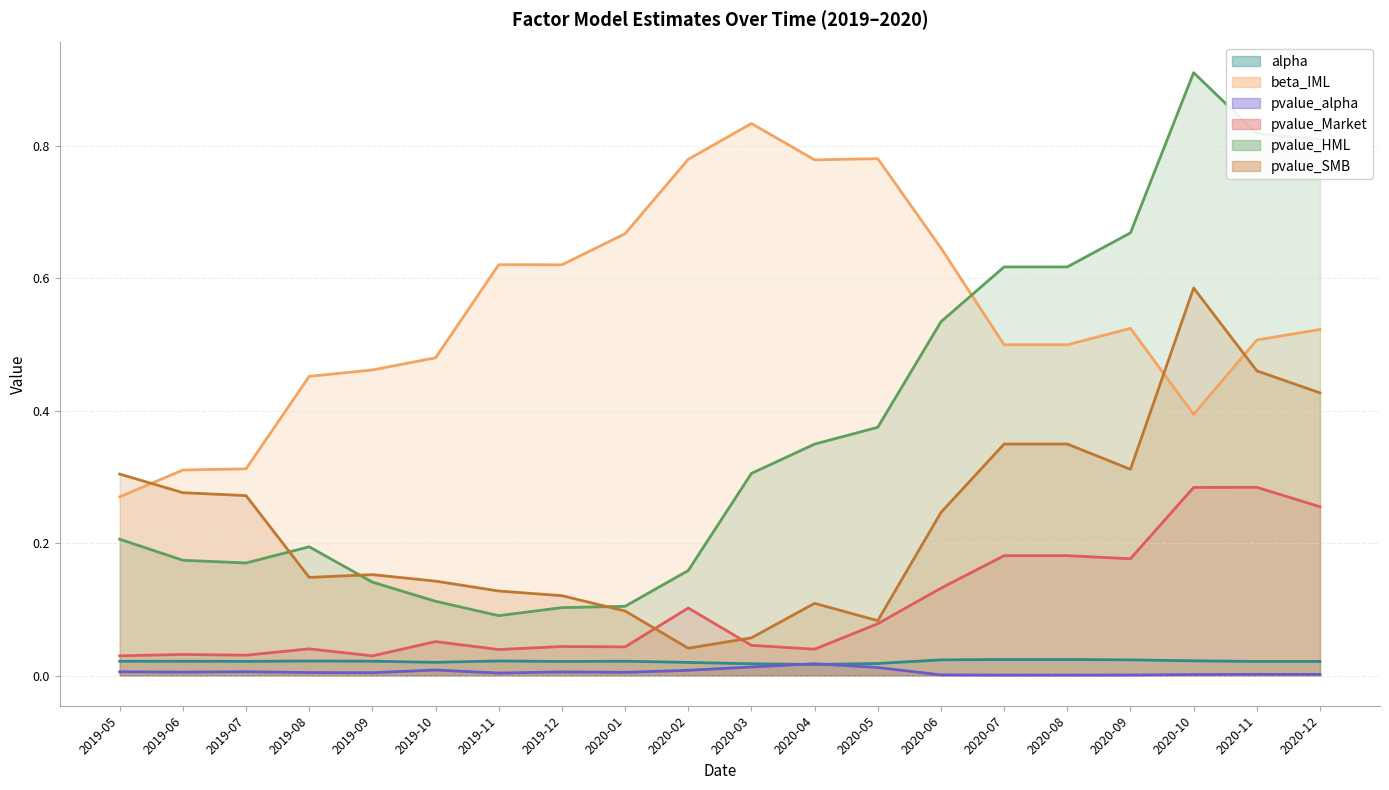

Which series has the largest total across all categories?

beta_IML